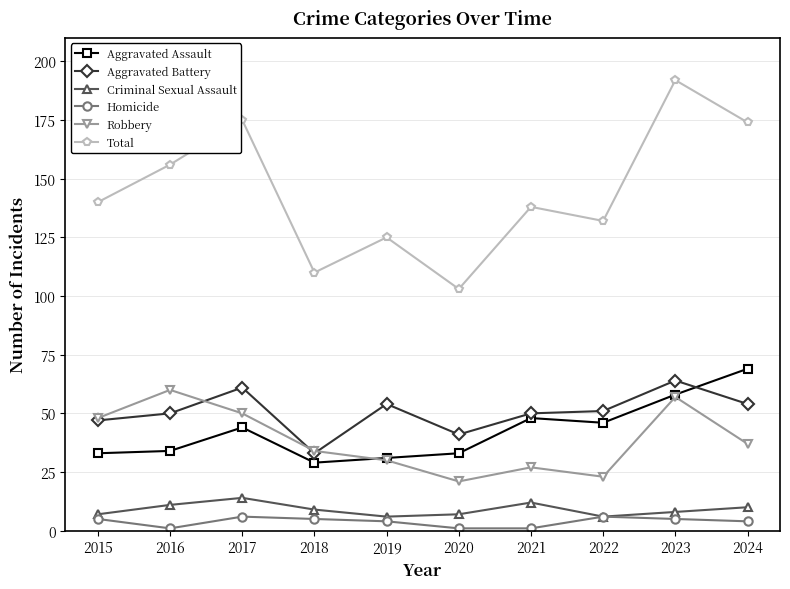

After their last crossing, which series has the higher values: Aggravated Assault or Robbery?

Aggravated Assault